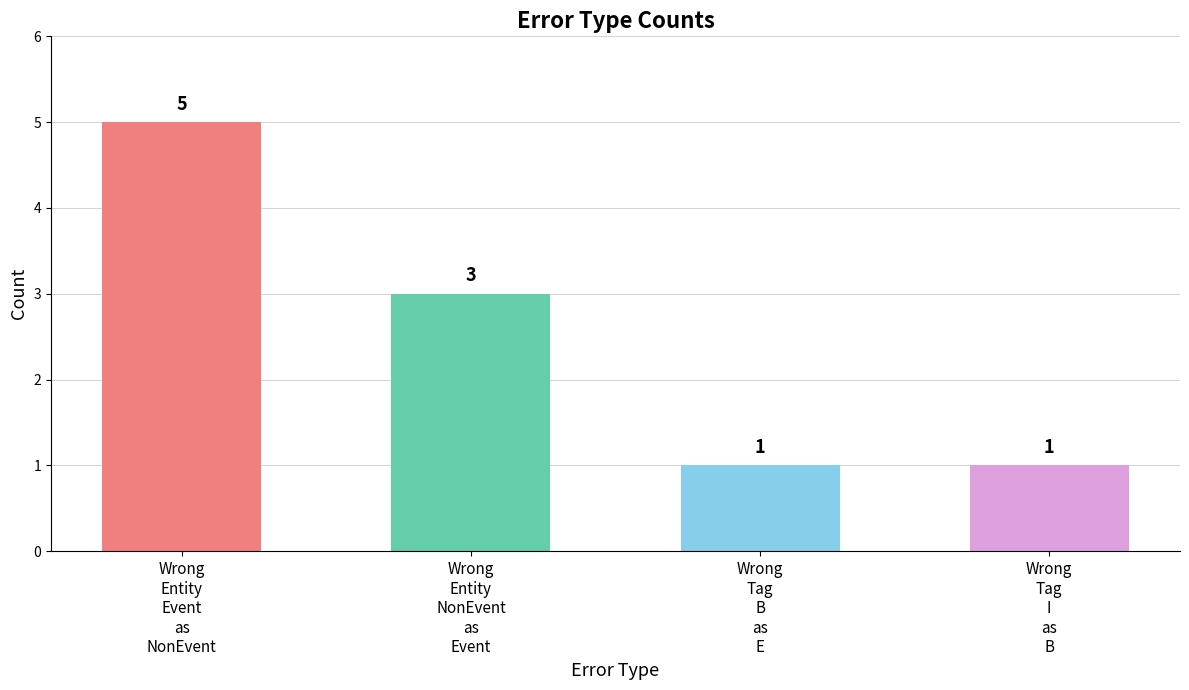

Count the values in the range 1 to 5.

4